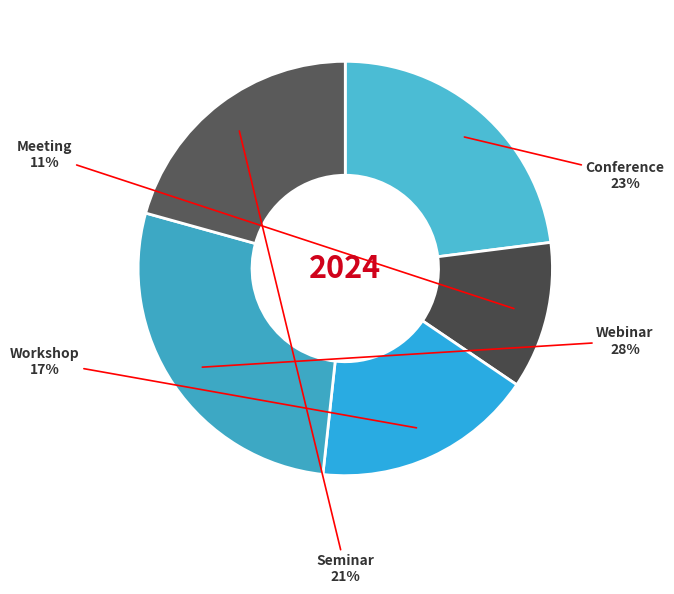

True or false: Workshop accounts for 17% of the total.

True